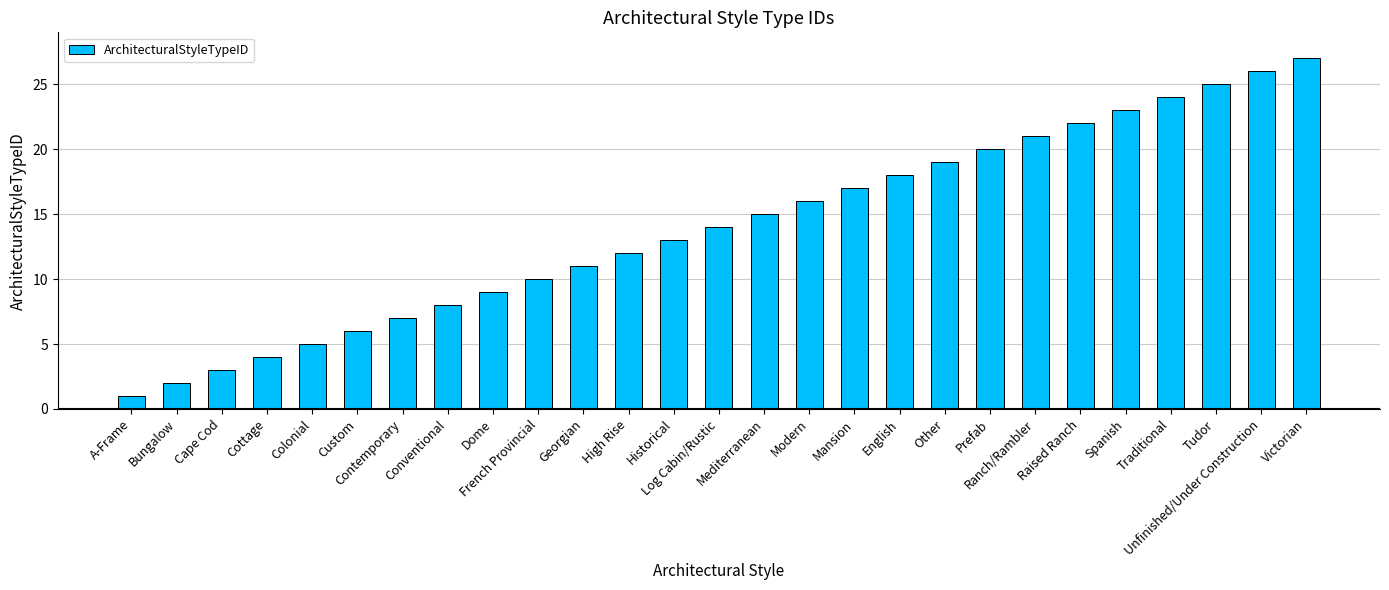

What is the value of the 16th bar from the left?

16